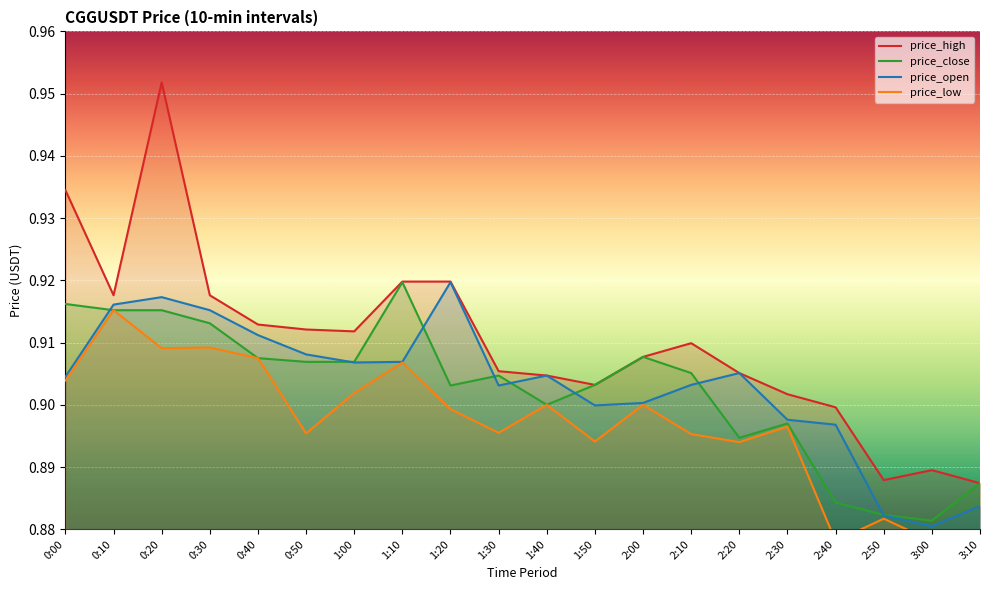

How many categories are shown in the chart?

20